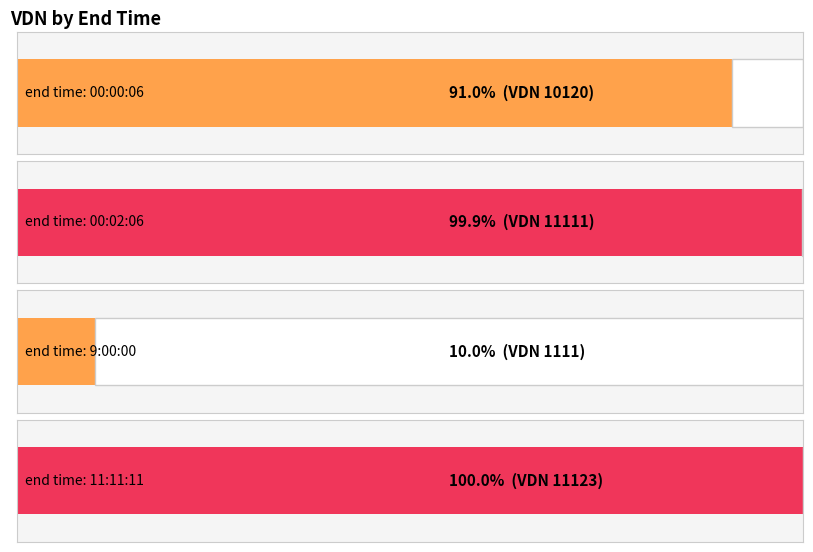

Which label corresponds to the smallest value in the chart?

9:00:00